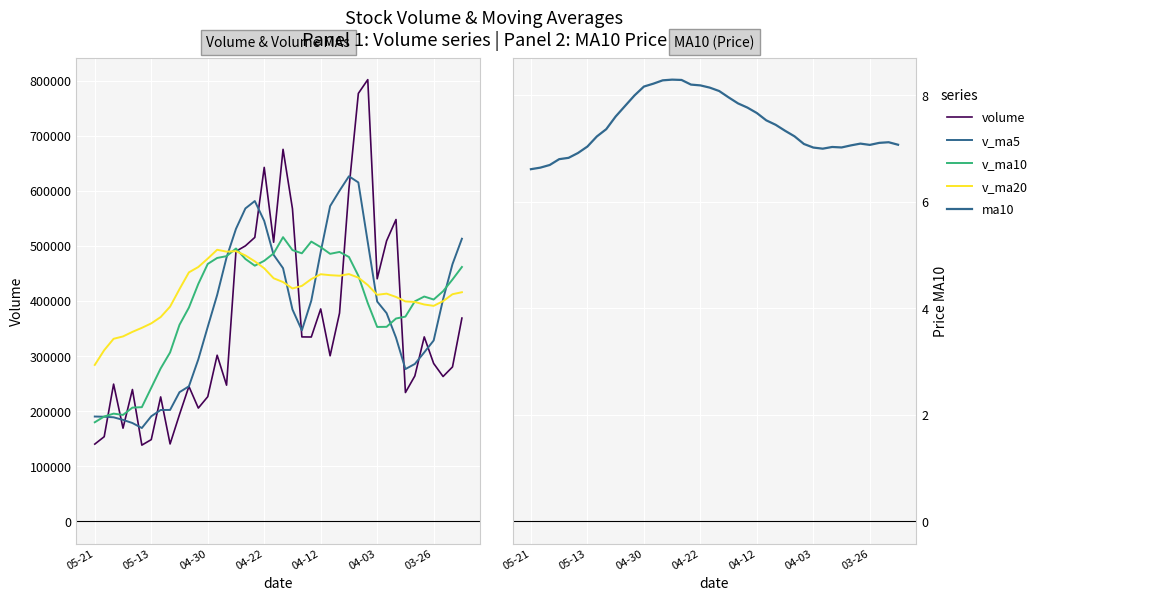

What is the approximate value of volume at 14?

247331.5